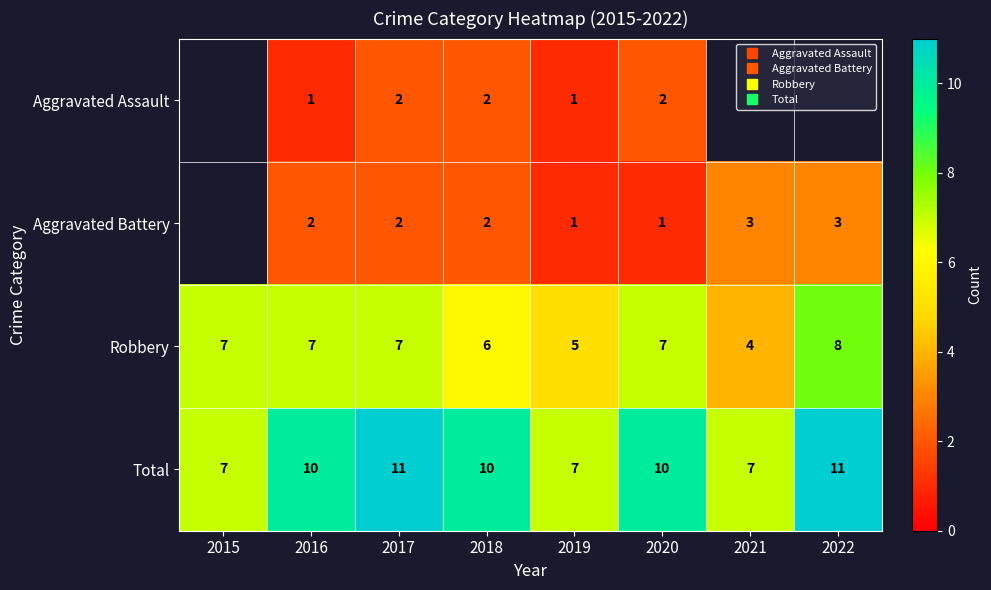

Which series changed the most between 2017 and 2019?

Total